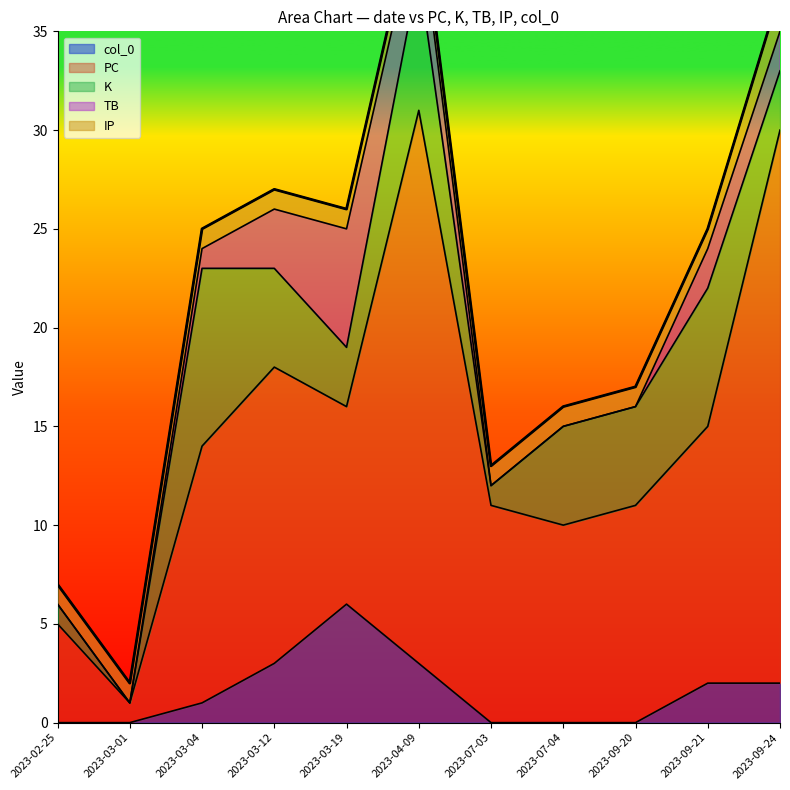

What position from the left is 2023-03-04?

3